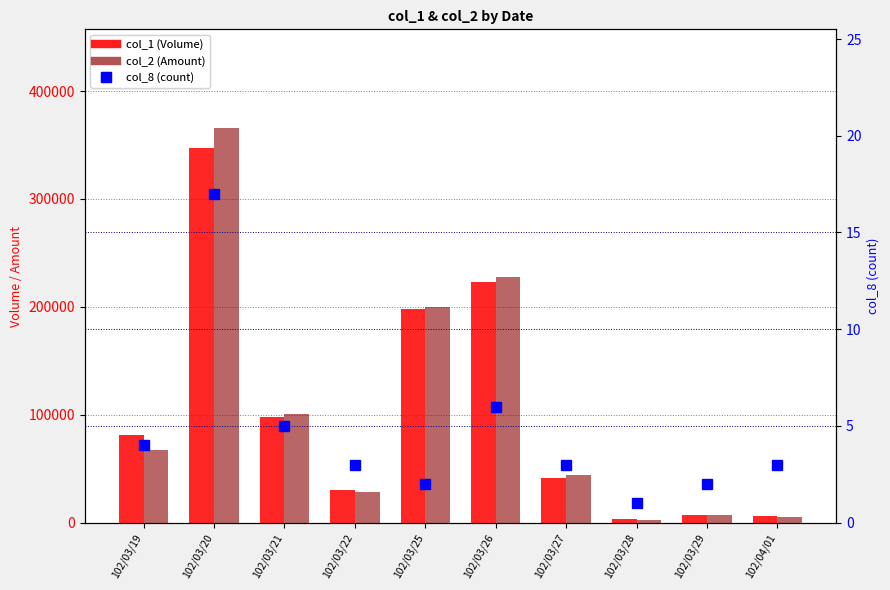

What is the label of the 7th bar from the left?

102/03/27